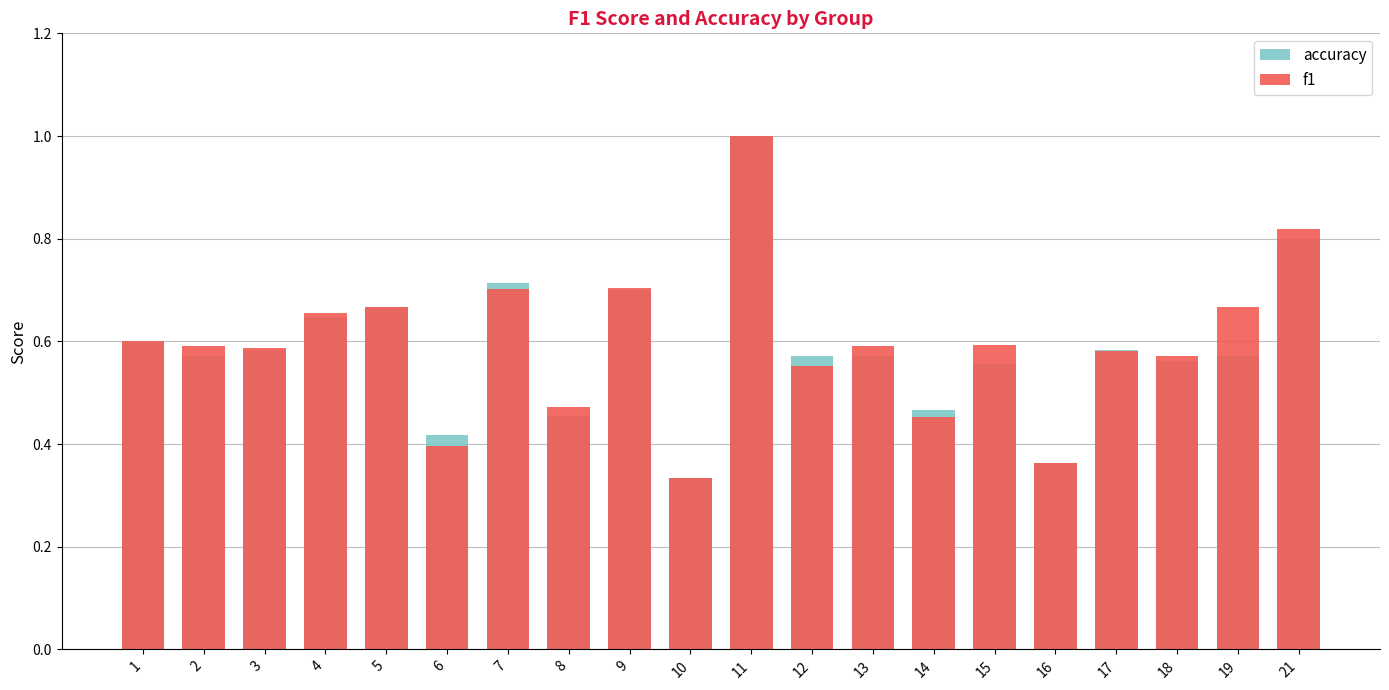

What is the value of the f1 bar at the 1st from the left?

0.6